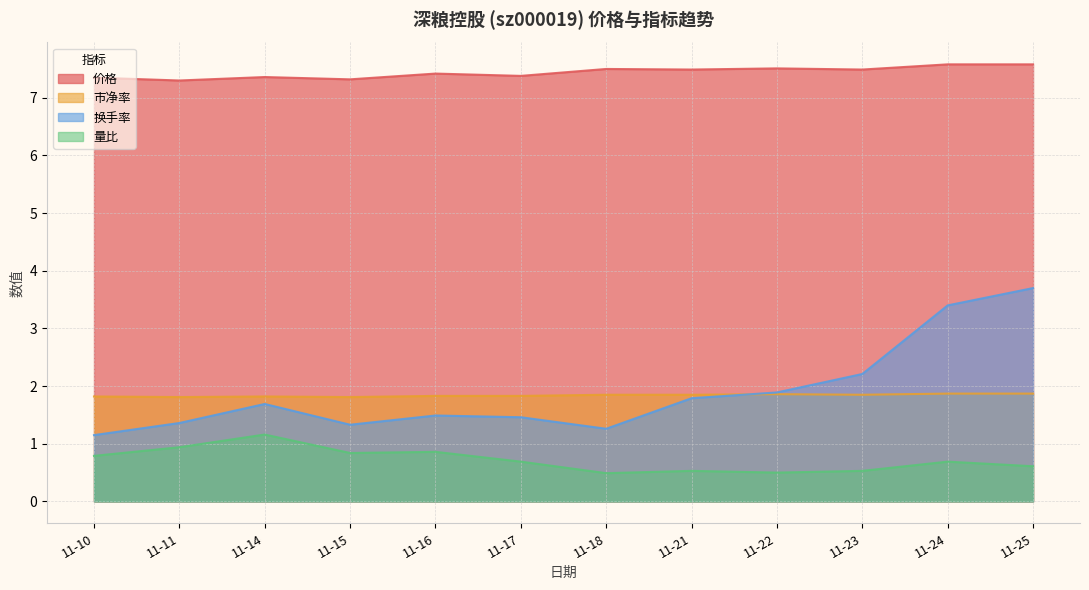

In 量比, how many points are lower than both neighbors (excluding endpoints)?

3